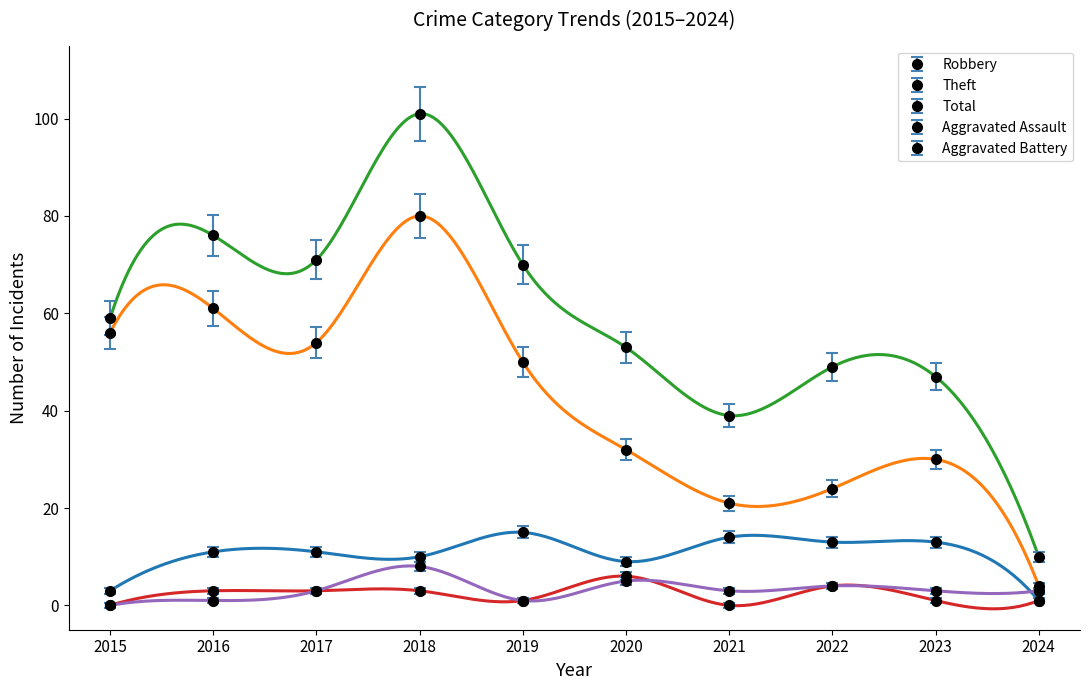

What is the difference between the second highest and second lowest values in the Aggravated Assault series?

4